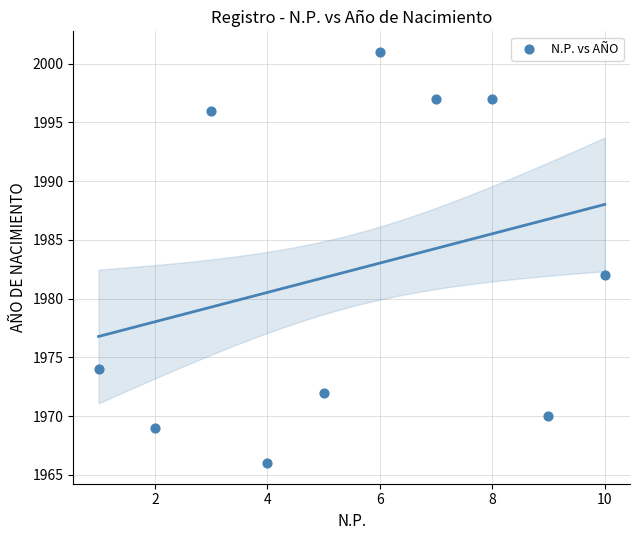

What is the range of X values (max minus min)?

9